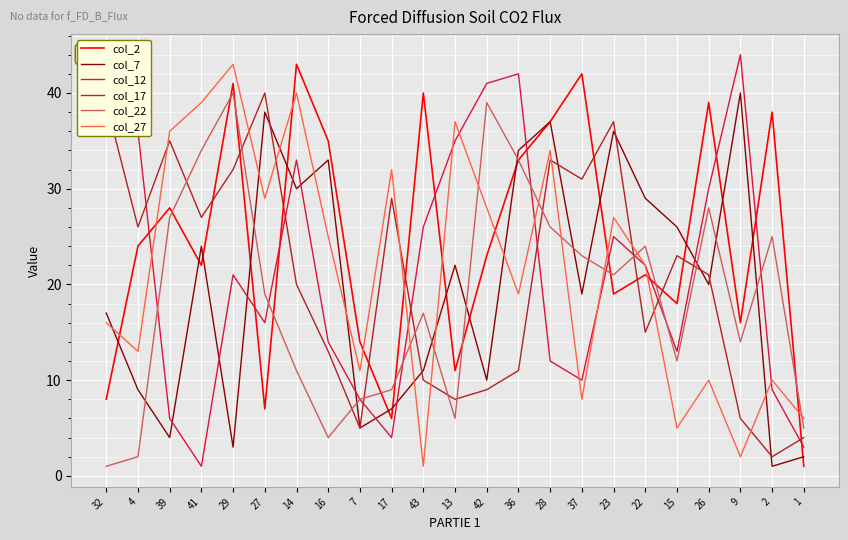

Which series has the widest spread of values?

col_12